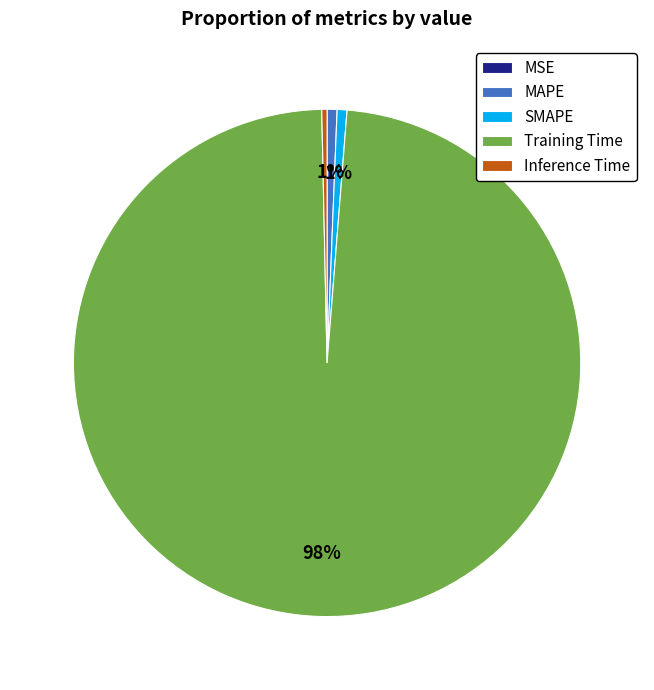

Is it true that Inference Time is 0% of the pie?

True